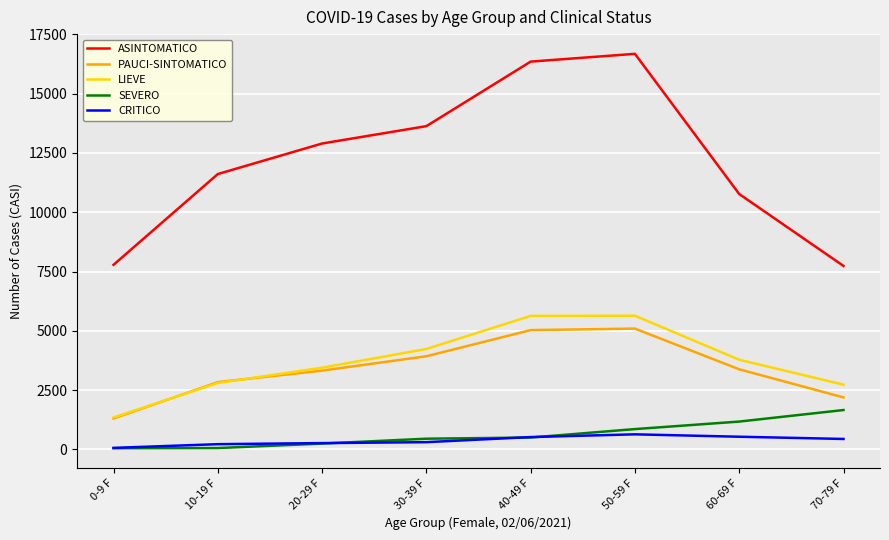

What are all the series names shown in the legend?

ASINTOMATICO, PAUCI-SINTOMATICO, LIEVE, SEVERO, CRITICO